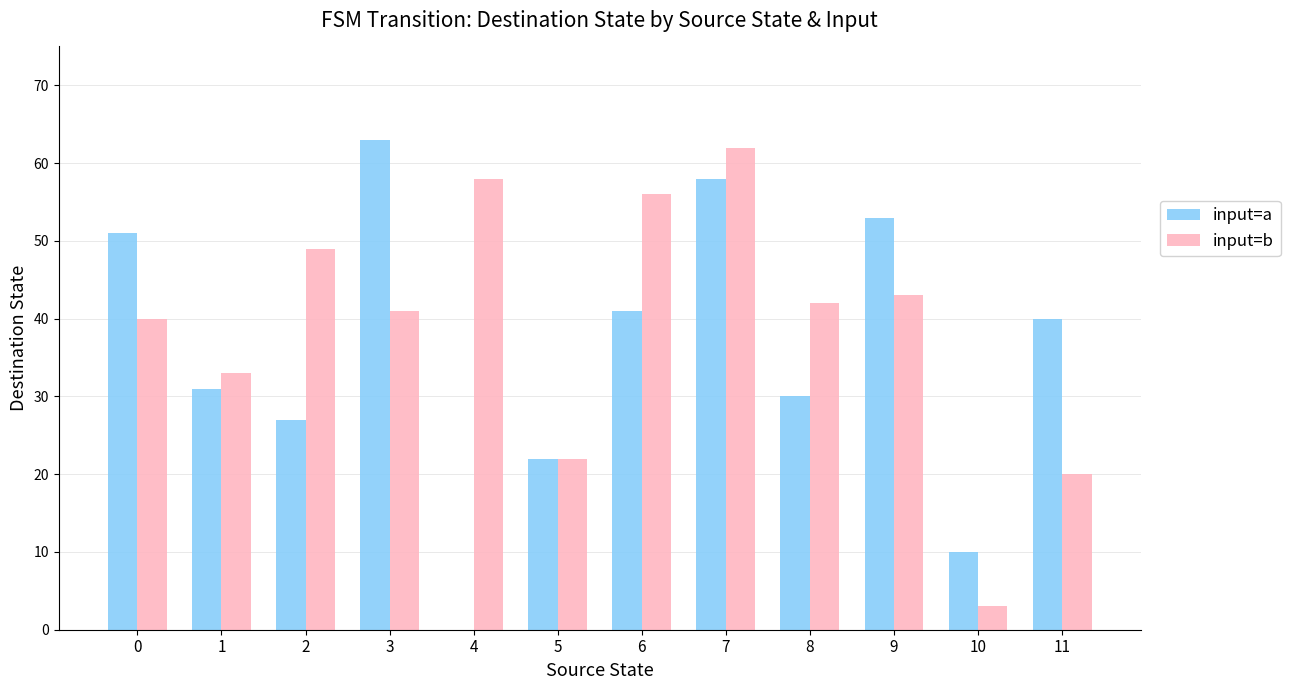

Is it true that input=a equals 53 at 9?

True